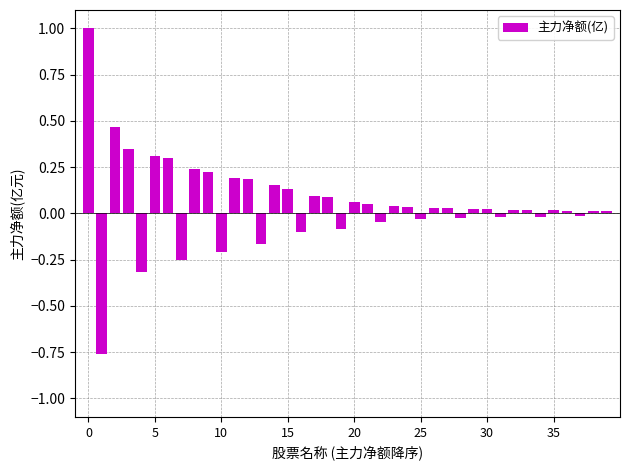

What is the difference between the second highest and minimum values?

1.2